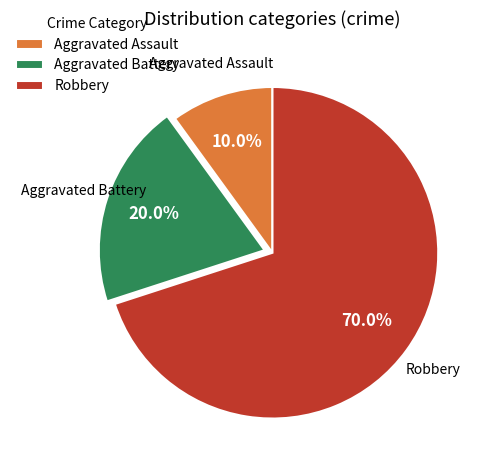

What is the ratio of the value at Aggravated Battery to the value at Robbery?

0.3